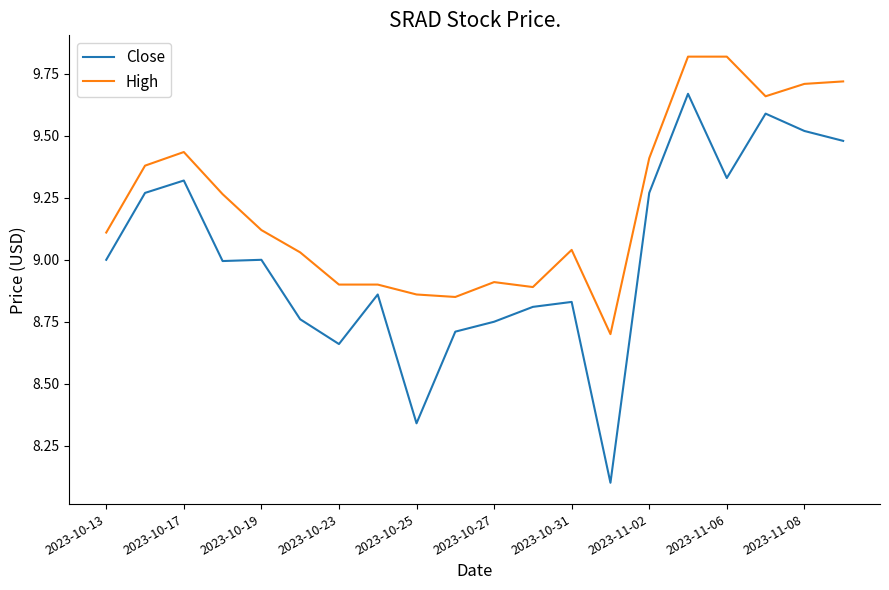

Rank the series by their average value, from lowest to highest.

Close, High